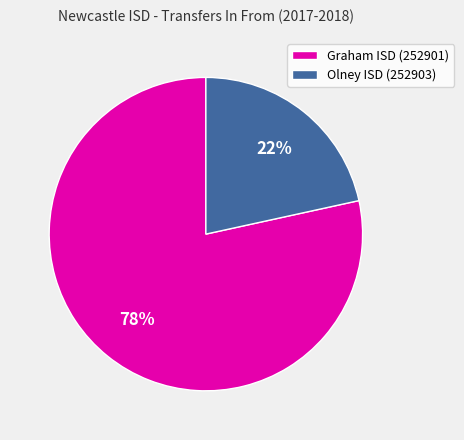

What percentage is the Olney ISD (252903) slice, to the nearest percent?

22%